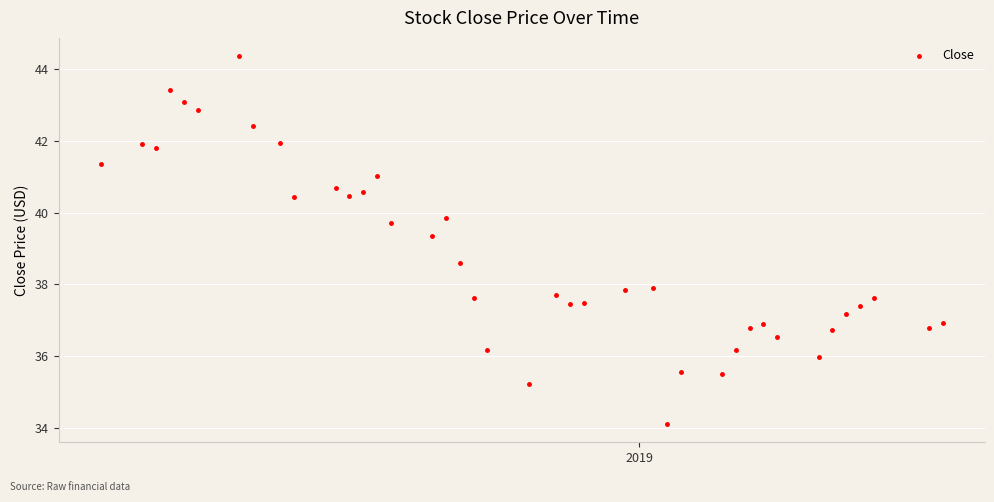

What is the range of Y values (max minus min)?

10.2